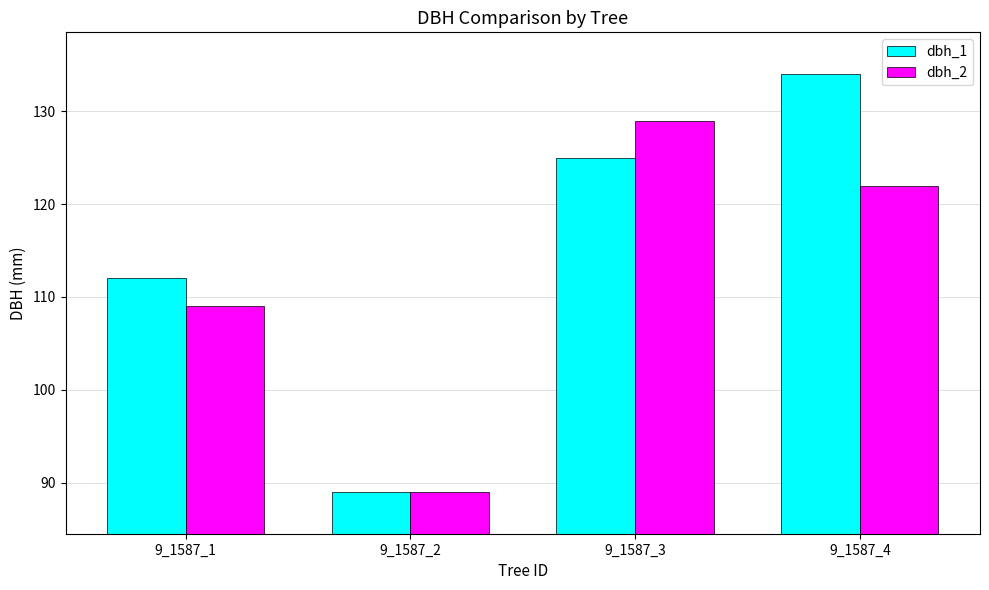

Which series has the largest total across all categories?

dbh_1